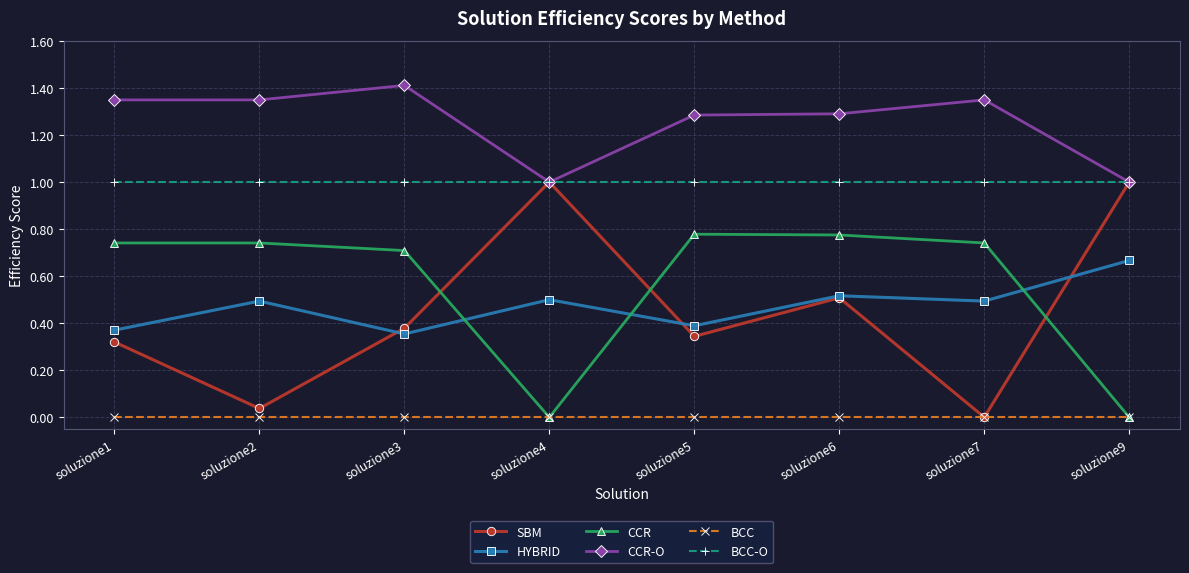

What are all the series names shown in the legend?

SBM, HYBRID, CCR, CCR-O, BCC, BCC-O